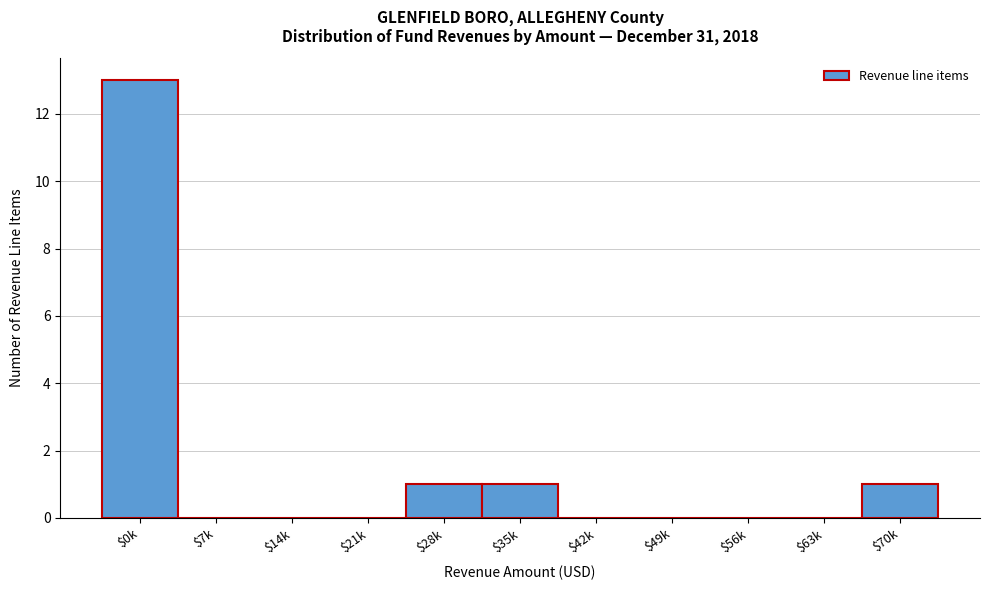

Which category has the highest value across all series?

$0k